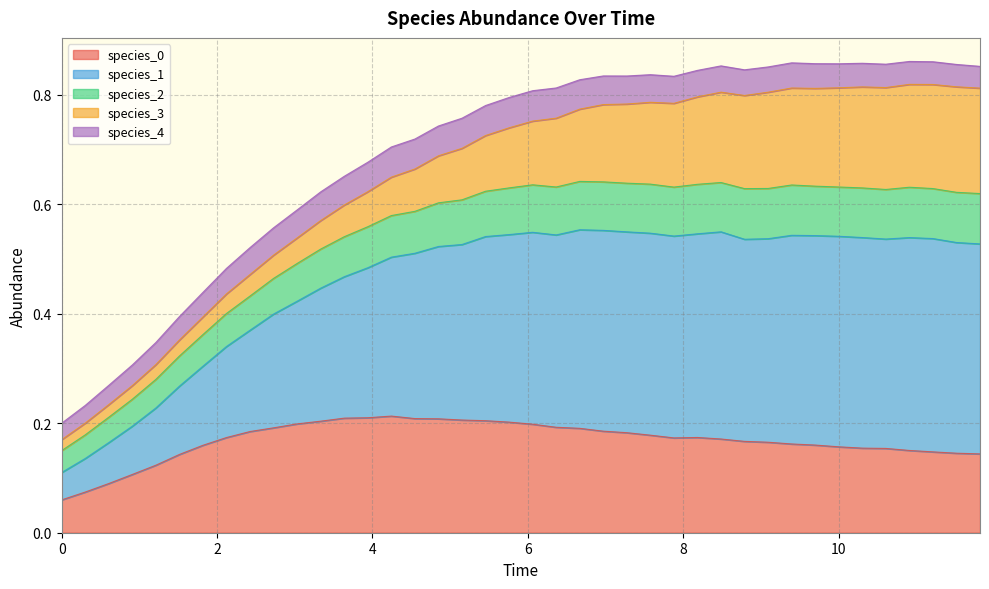

The value of species_1 at 0 is 0.2. True or false?

False